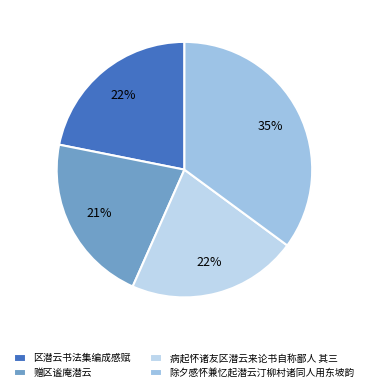

Do 区潜云书法集编成感赋 and 病起怀诸友区潜云来论书自称鄙人 其三 together represent more than half of the pie?

No